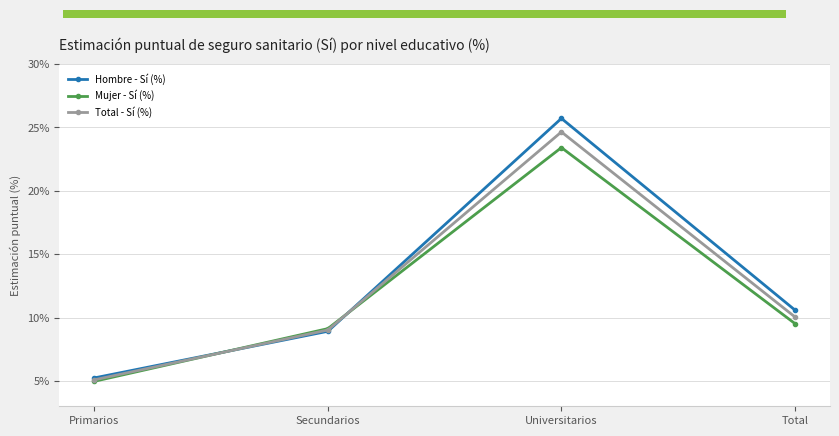

Reading left to right, transcribe all the data shown in this chart.

Hombre - Sí (%): 0.1	0.1	0.3	0.1
Mujer - Sí (%): 0.0	0.1	0.2	0.1
Total - Sí (%): 0.1	0.1	0.2	0.1